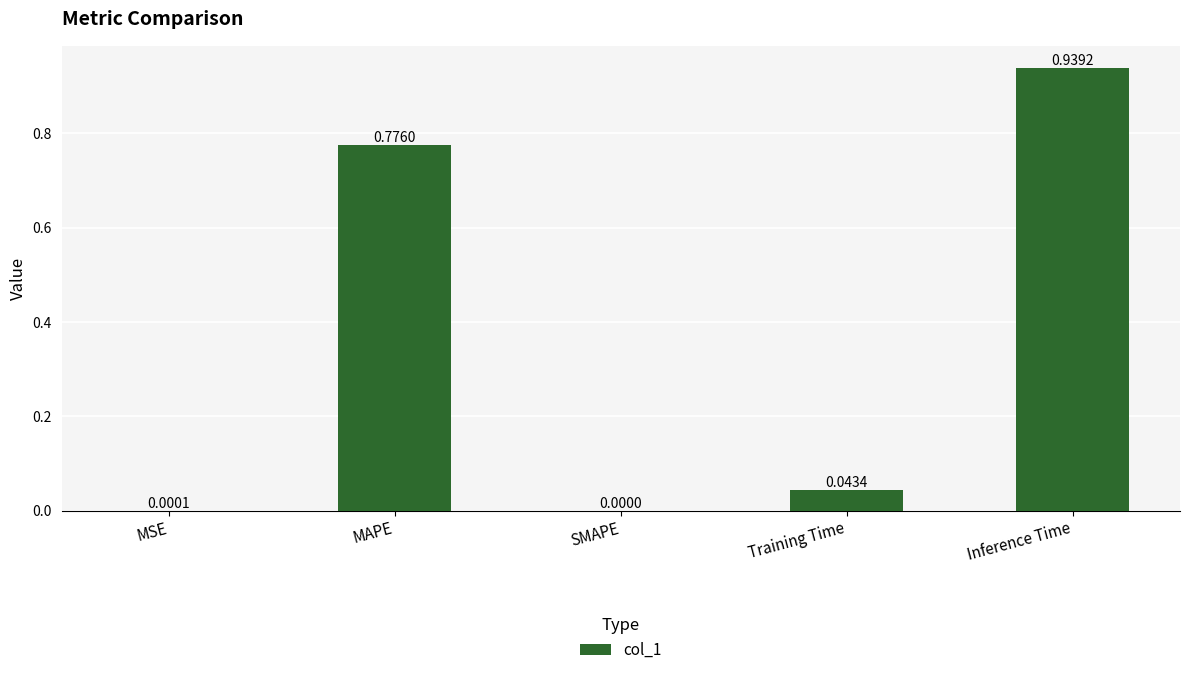

What is the sum of all values?

1.8